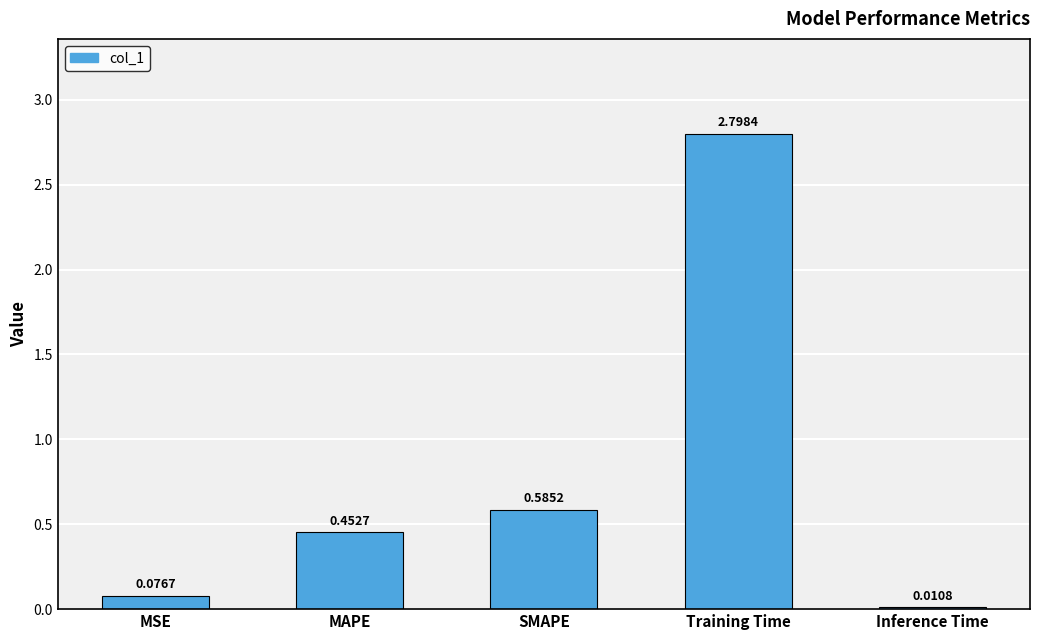

What is the change in value from MAPE to SMAPE?

+0.1